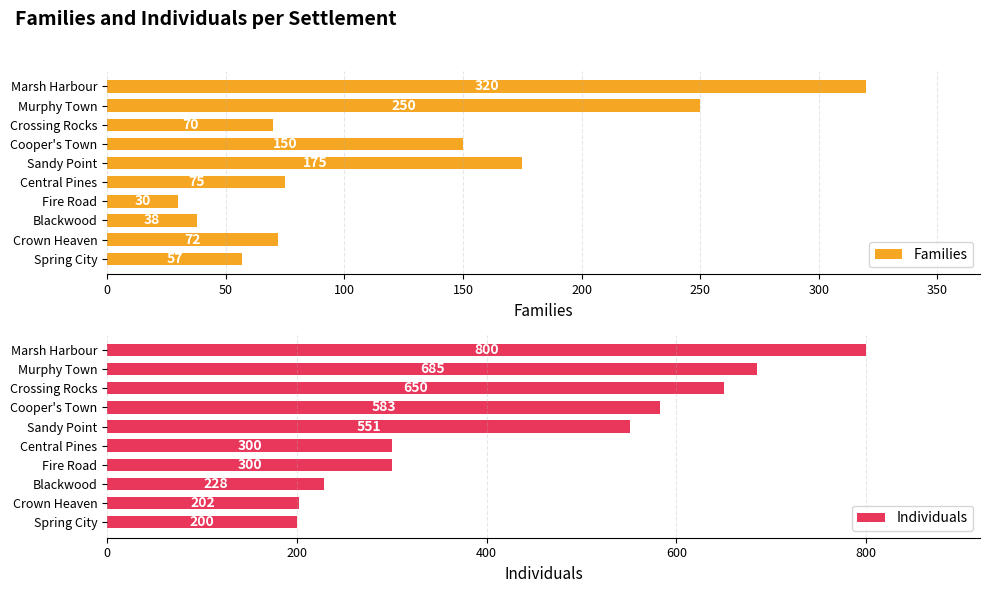

What is the smallest value displayed?

30